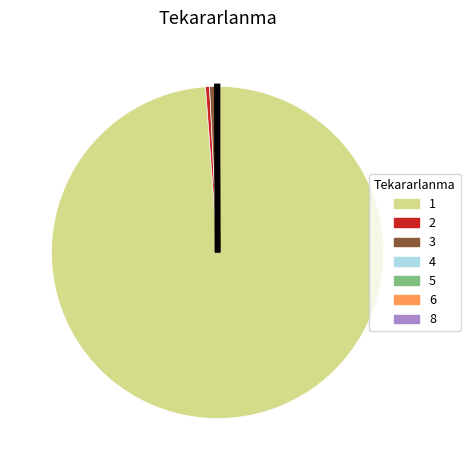

True or false: 2 accounts for 7% of the total.

False